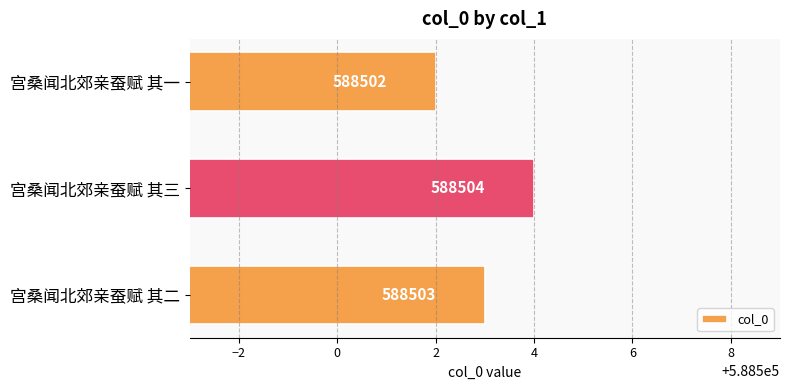

What is the smallest value displayed?

588502